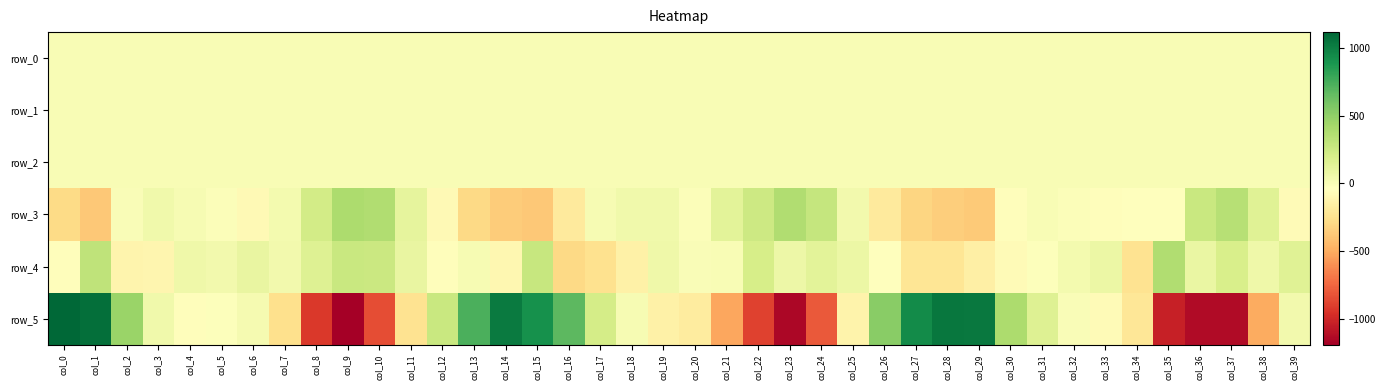

What is the average value of the row_0 series?

-0.2